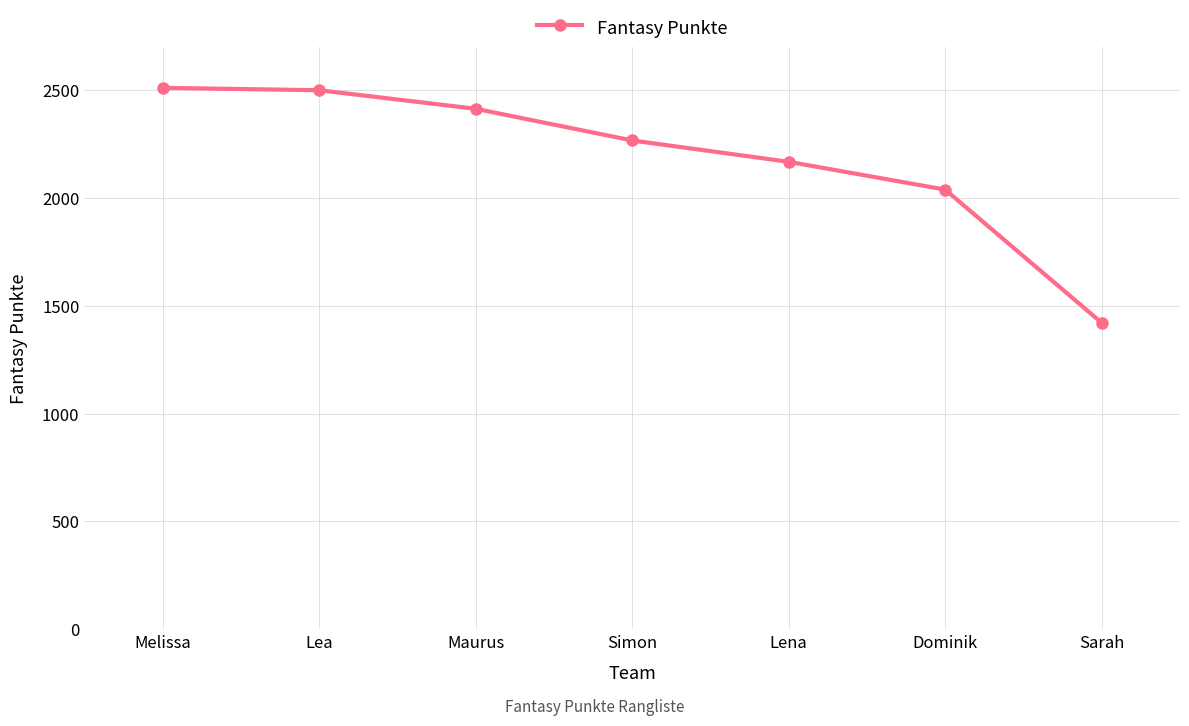

Between Melissa and Maurus, which is larger?

Melissa